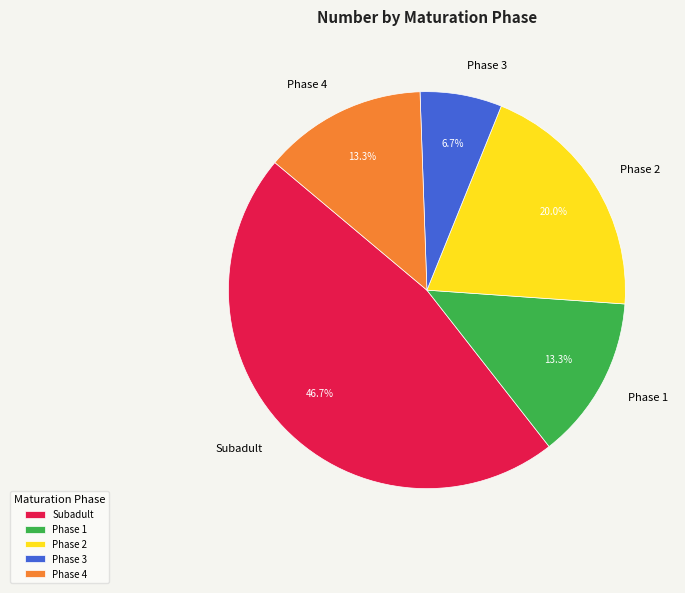

To the nearest percent, what is the difference between the largest and smallest slice percentages?

40%